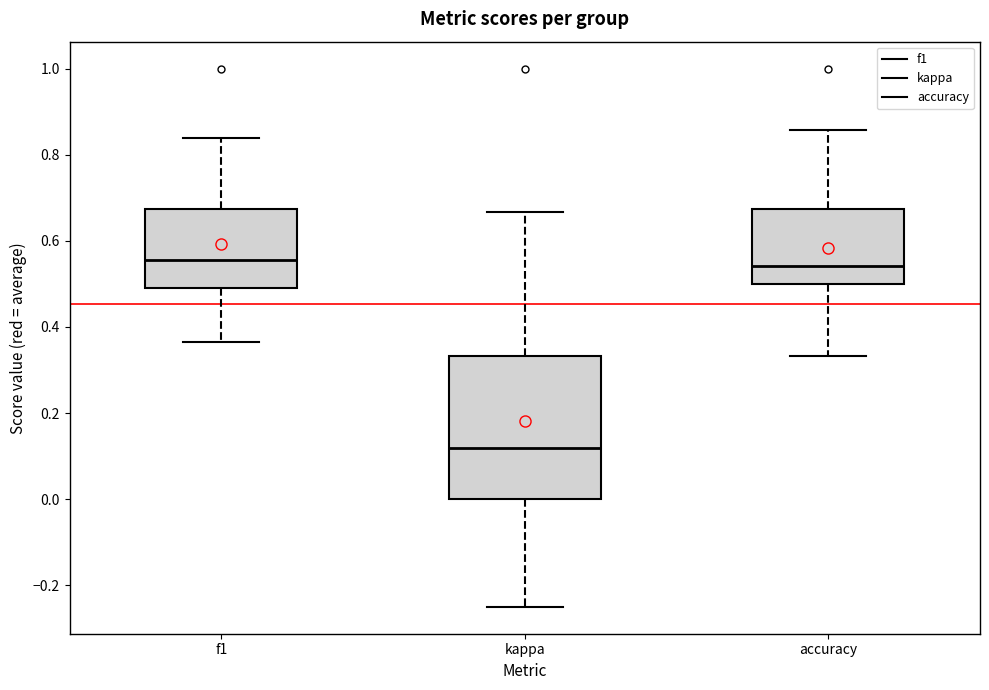

Reading left to right, read every box against the y-axis: the position of its median line, the range the box covers, and the ends of its whiskers. The values are not printed on the chart, so give them approximately, as read against the axis.

f1: median 0.56, box 0.50 to 0.68, whiskers 0.36 to 0.84
kappa: median 0.12, box 0.00 to 0.34, whiskers -0.24 to 0.66
accuracy: median 0.54, box 0.50 to 0.68, whiskers 0.34 to 0.86